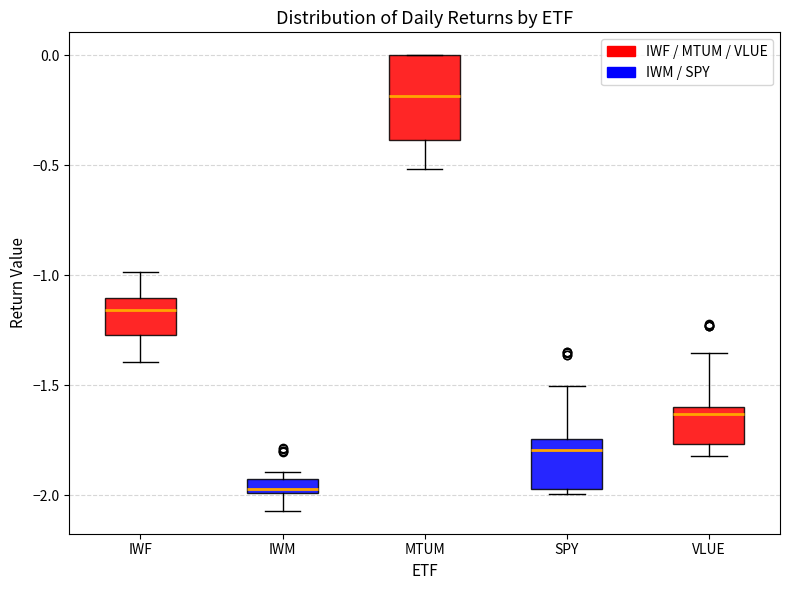

Which box is the tallest, from its lower edge to its upper edge?

MTUM